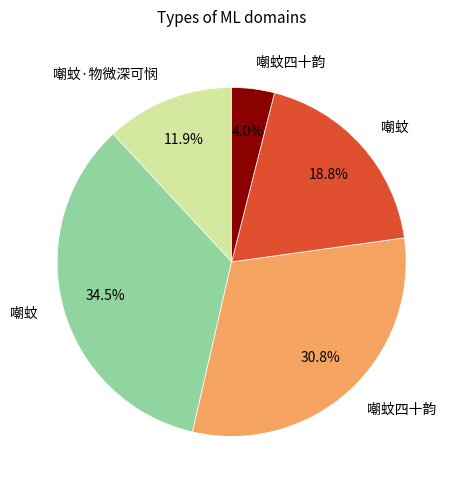

Count the number of slices in the pie.

5